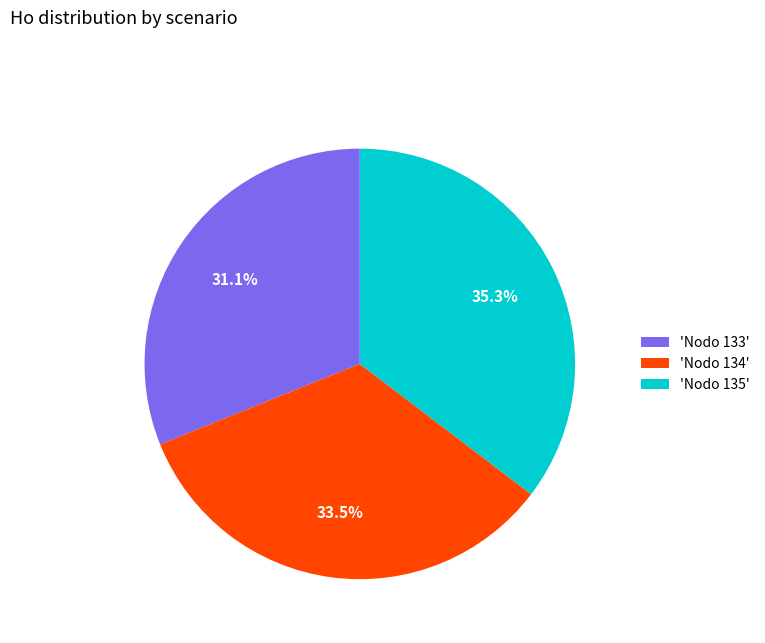

What is the largest slice in the pie chart?

'Nodo 135'